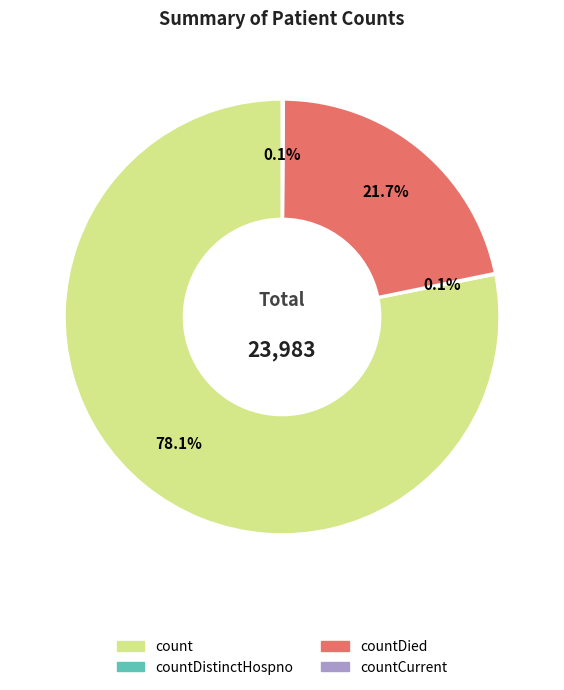

Does any single category account for the majority?

Yes